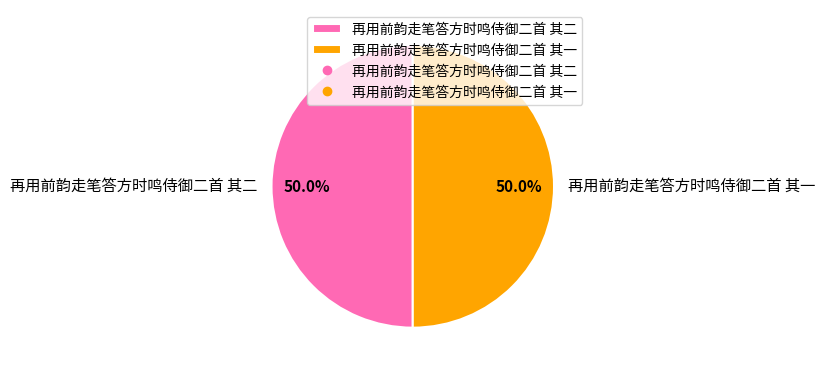

What is the total percentage of 再用前韵走笔答方时鸣侍御二首 其二 and 再用前韵走笔答方时鸣侍御二首 其一?

100.0%